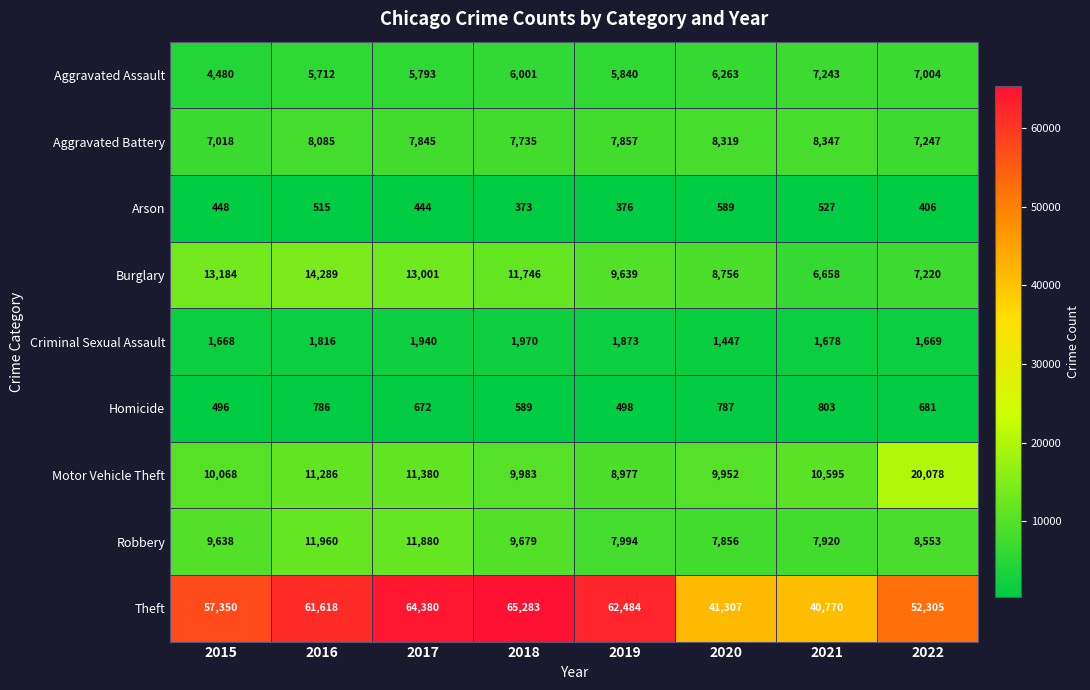

What is the difference between the Criminal Sexual Assault values at 2021 and 2019?

195